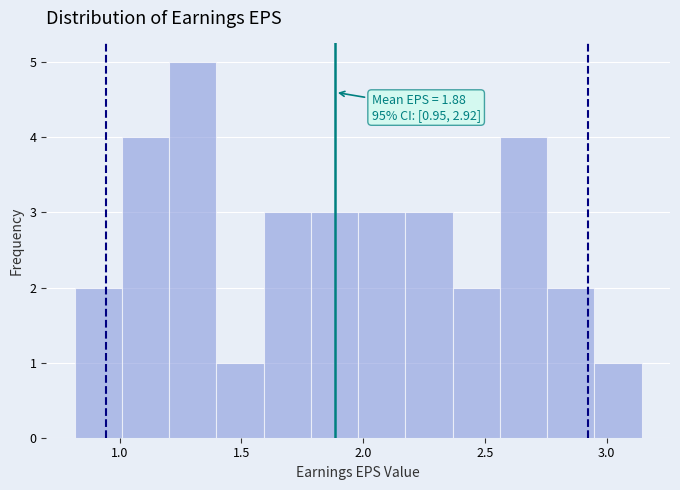

Read against the x-axis, roughly where is the centre of the tallest bar?

1.30